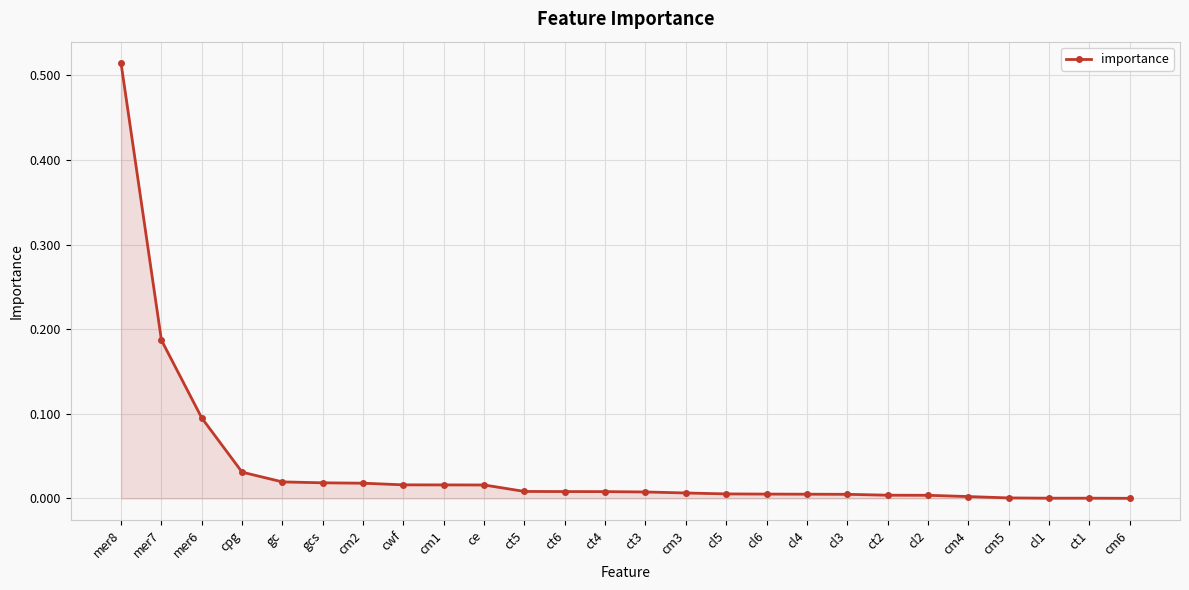

What is the label of the 19th point from the left?

cl3